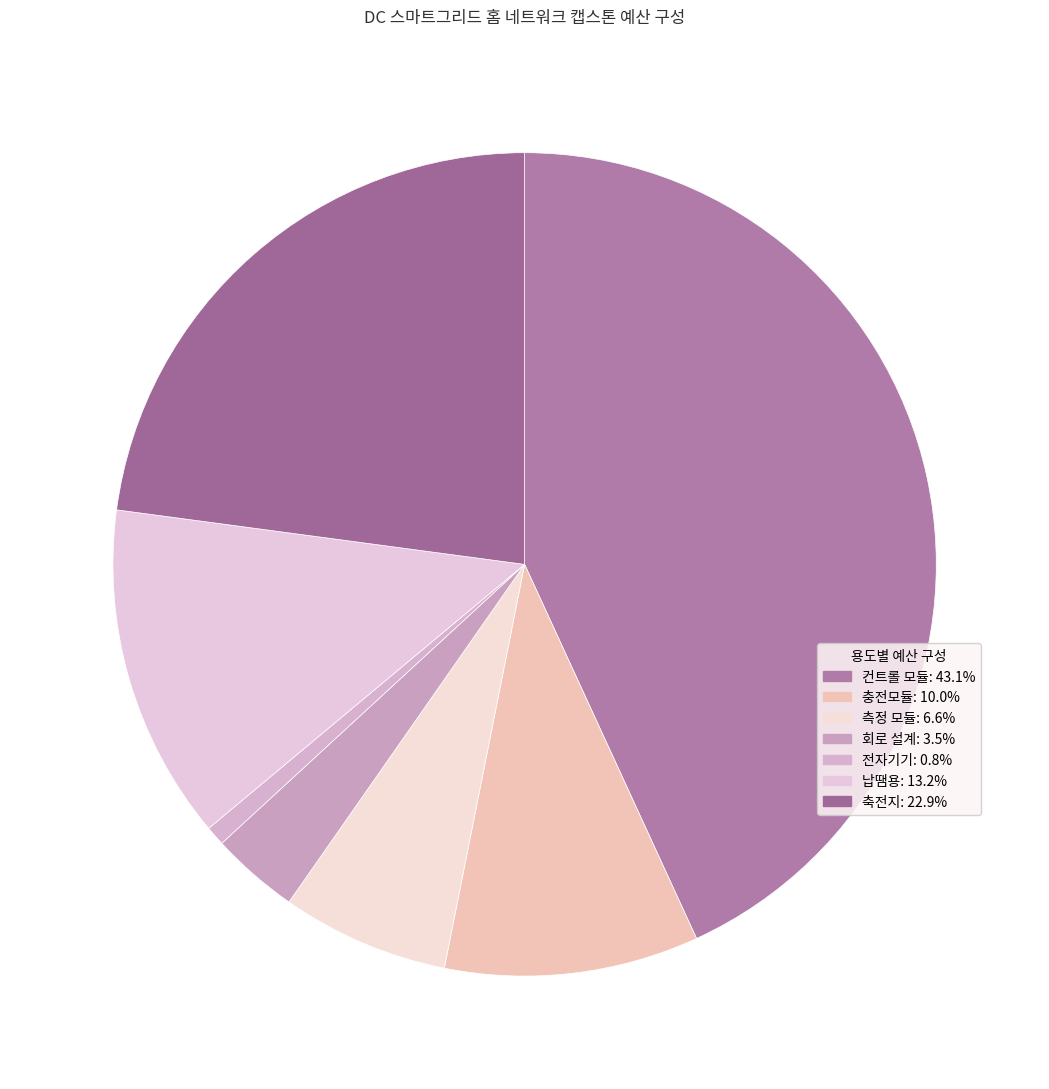

How many segments does this pie chart have?

7